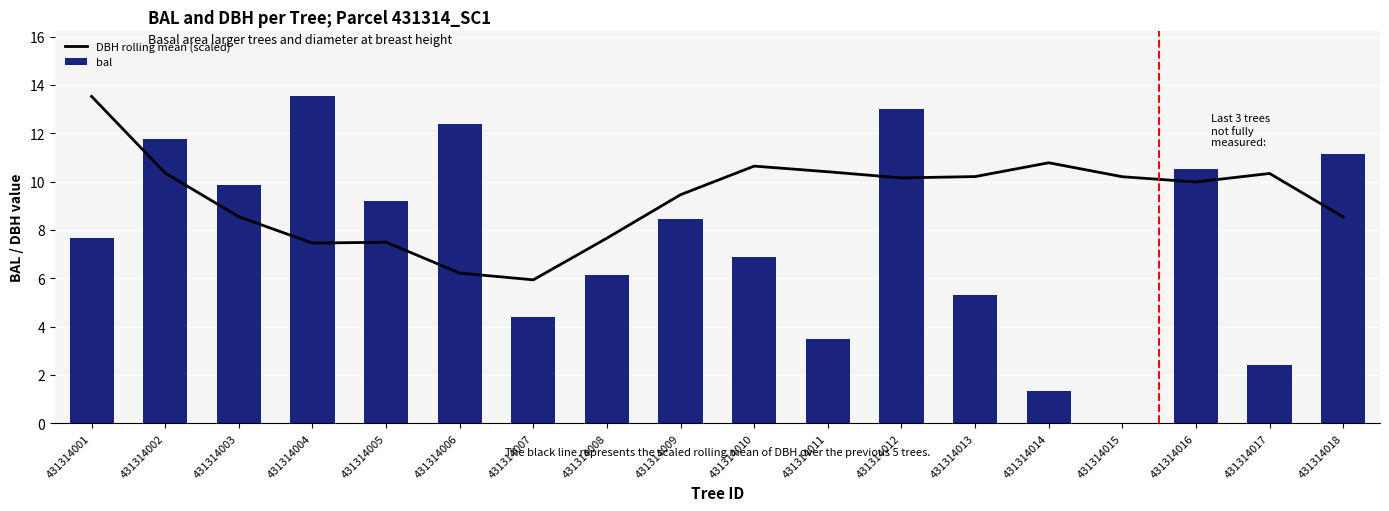

Where does the DBH rolling mean (scaled) series first go above 10?

431314001